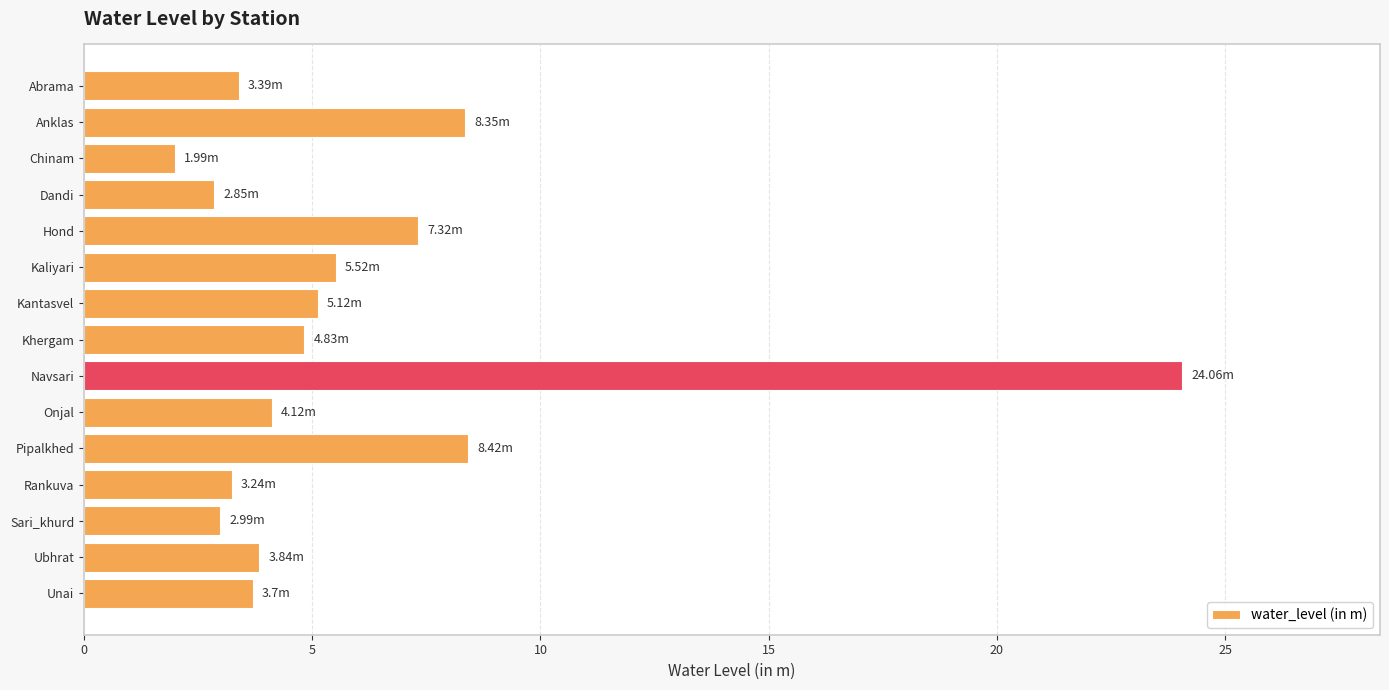

Are the bars grouped side by side (vs. stacked)?

No